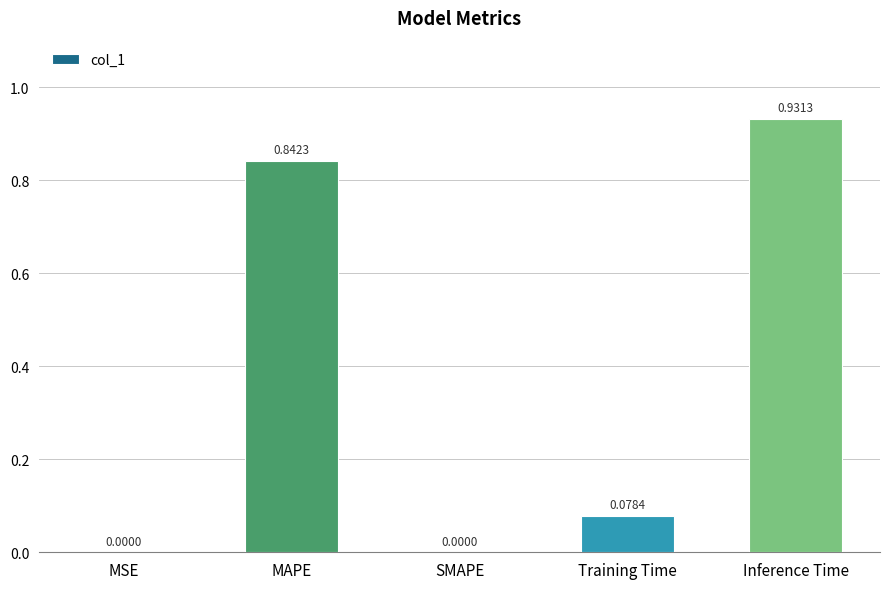

What is the change in value from MSE to Inference Time?

+0.9